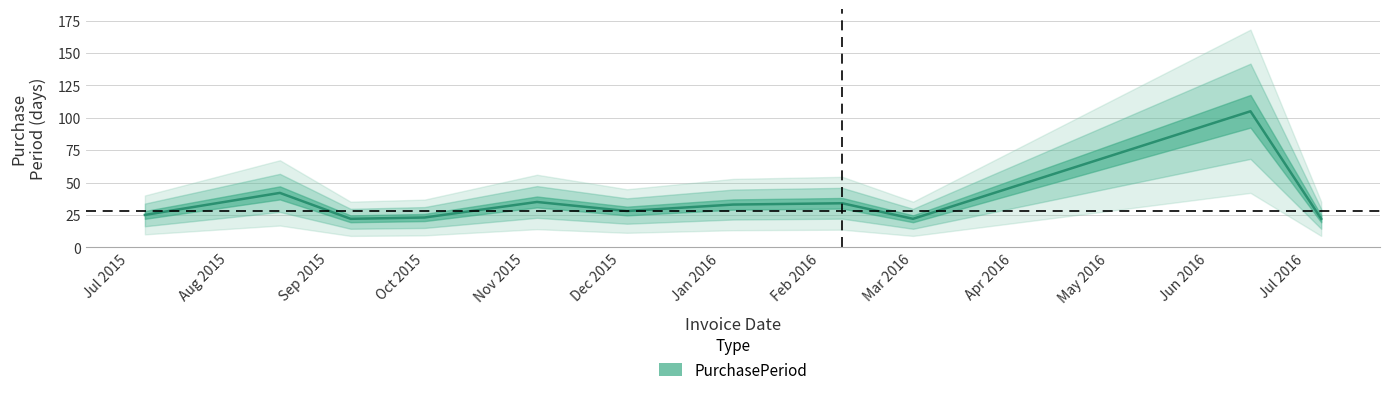

What is the approximate value at 2015-07-06?

25